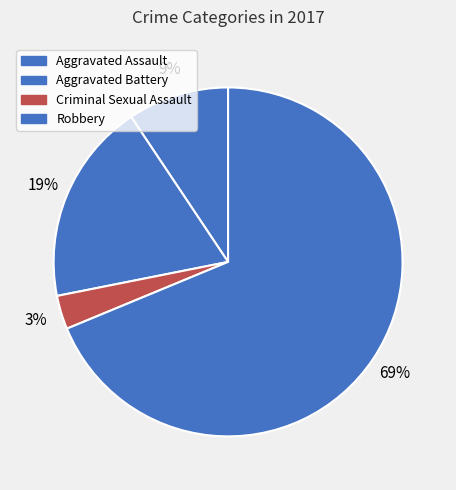

What percentage is the Criminal Sexual Assault slice, to the nearest percent?

3%